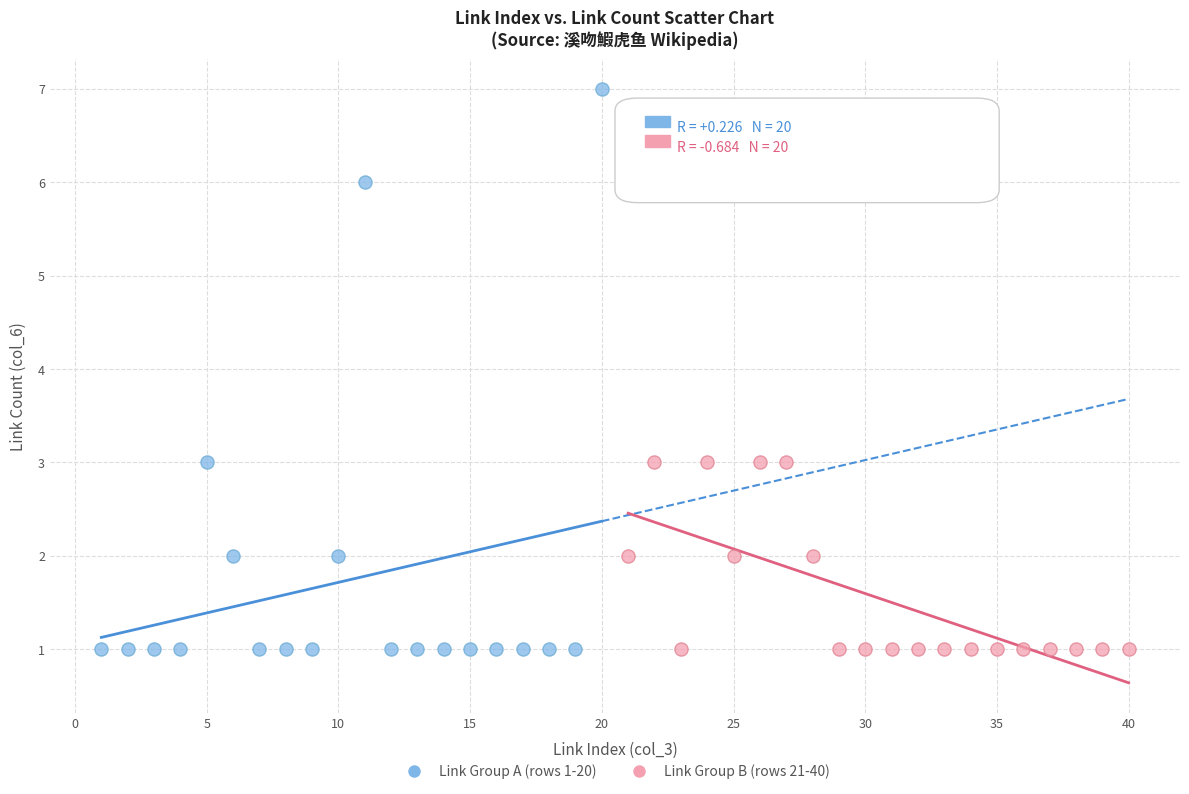

Which series contains the highest Y value?

Link Group A (rows 1-20)